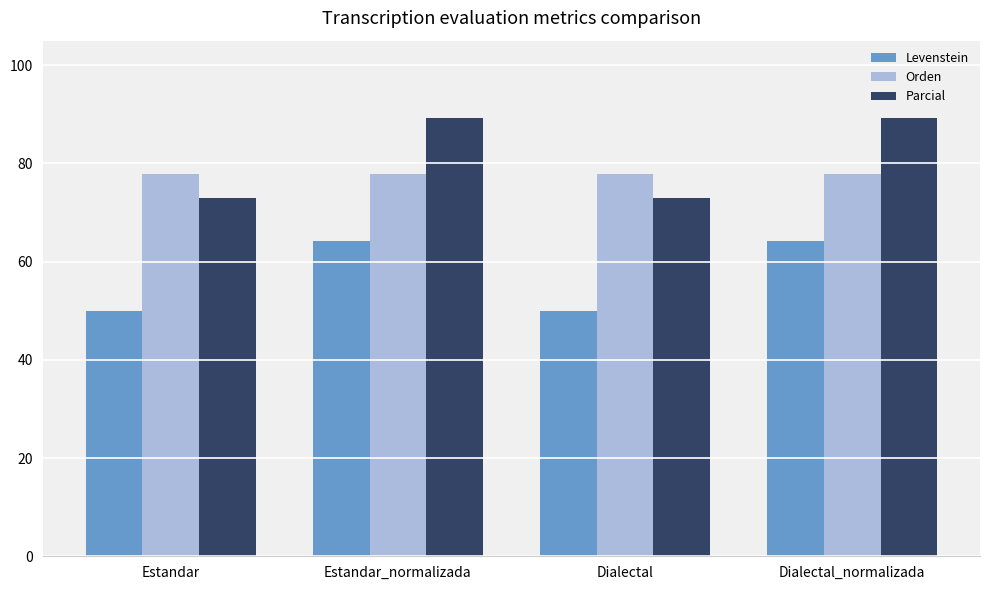

Rank the series at Estandar_normalizada from highest to lowest value.

Parcial, Orden, Levenstein